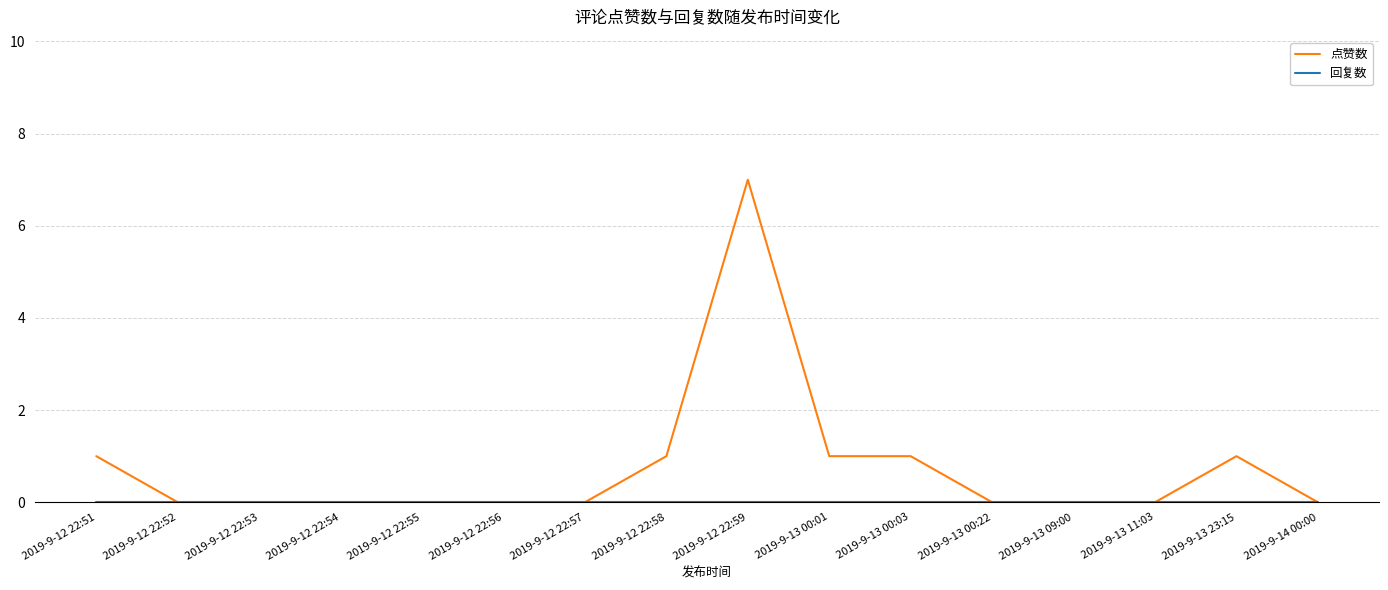

What is the total value across all series at 2019-9-12 22:59?

7